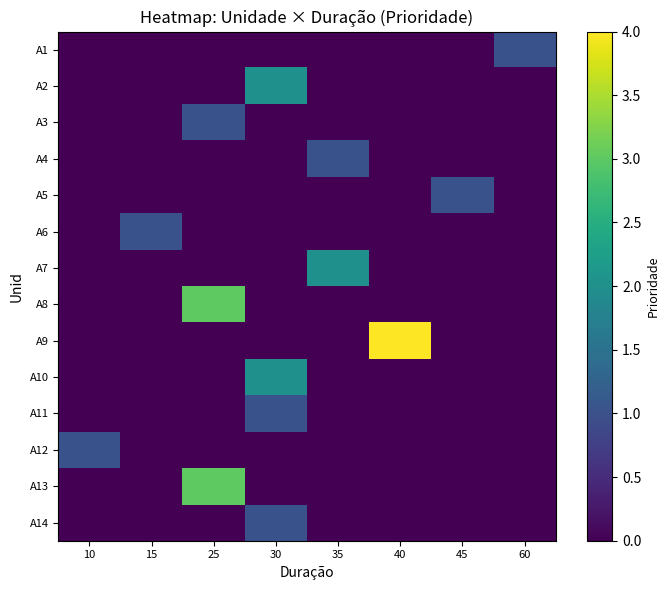

At how many categories does at least one series exceed 2?

2